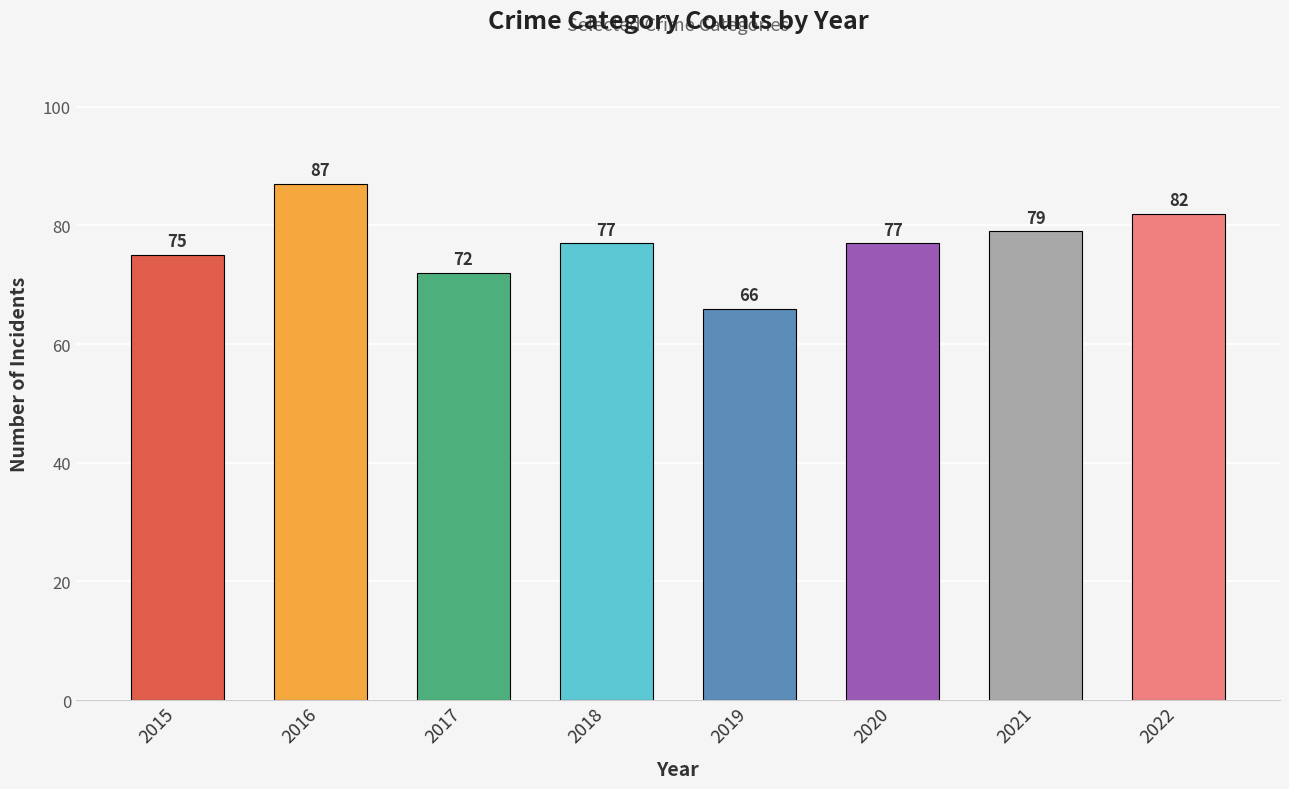

True or false: the data shows 87 at 2016.

True